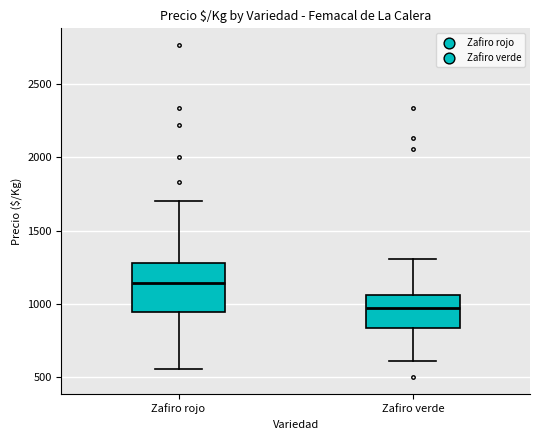

Which box has the highest median line?

Zafiro rojo